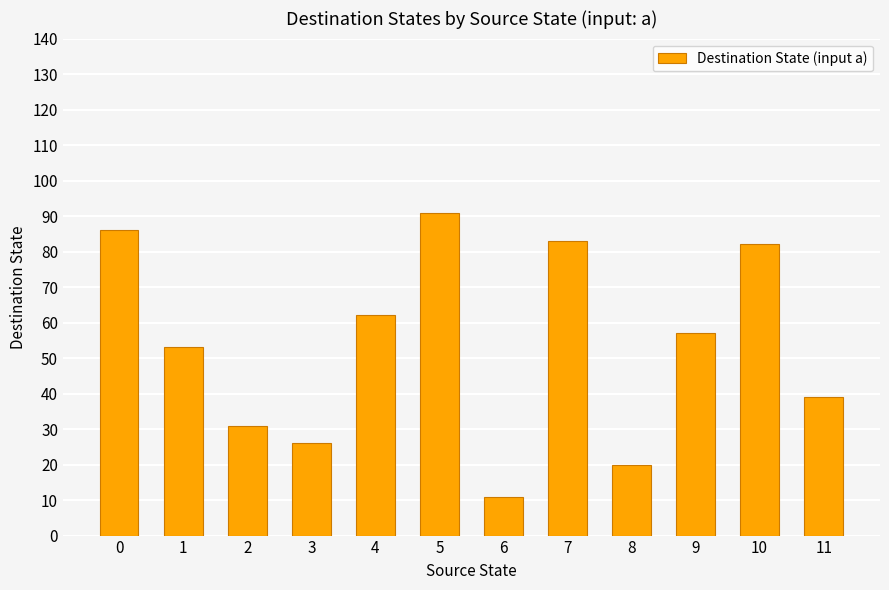

True or false: the data shows 129 at 10.

False